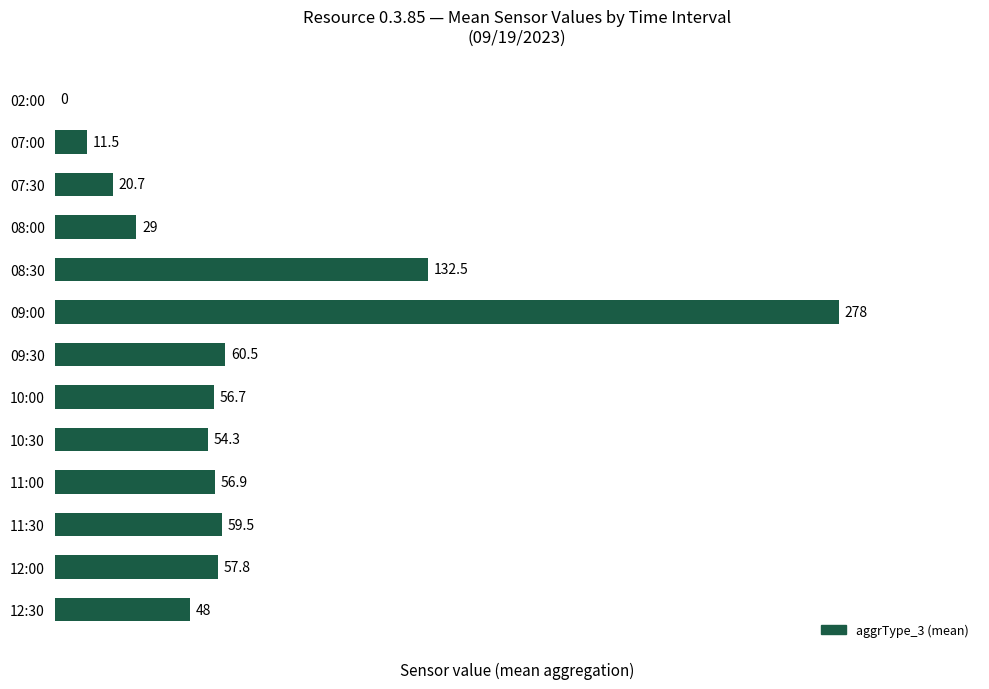

What is the maximum value shown in the chart?

278.0